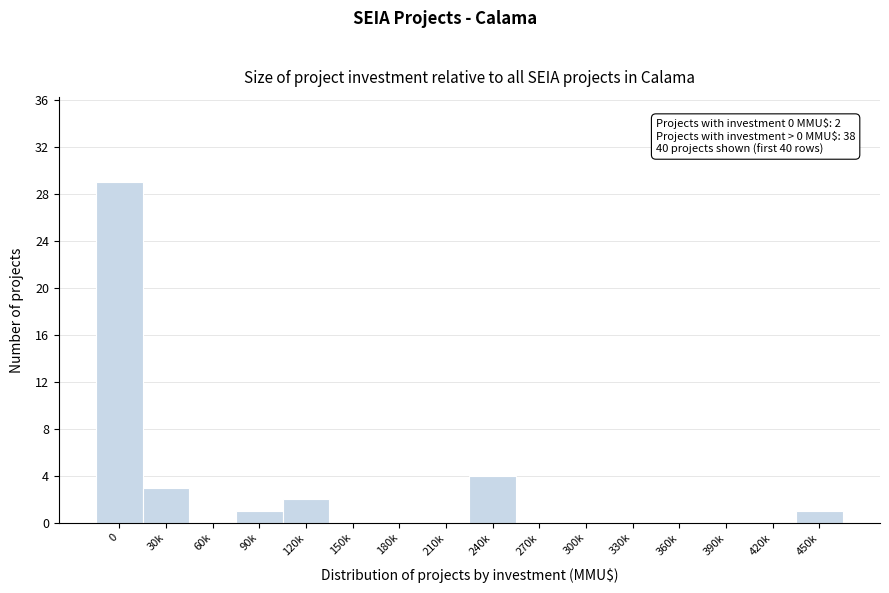

Reading left to right, list all the values displayed in this chart.

0=29	30k=3	60k=0	90k=1	120k=2	150k=0	180k=0	210k=0	240k=4	270k=0	300k=0	330k=0	360k=0	390k=0	420k=0	450k=1